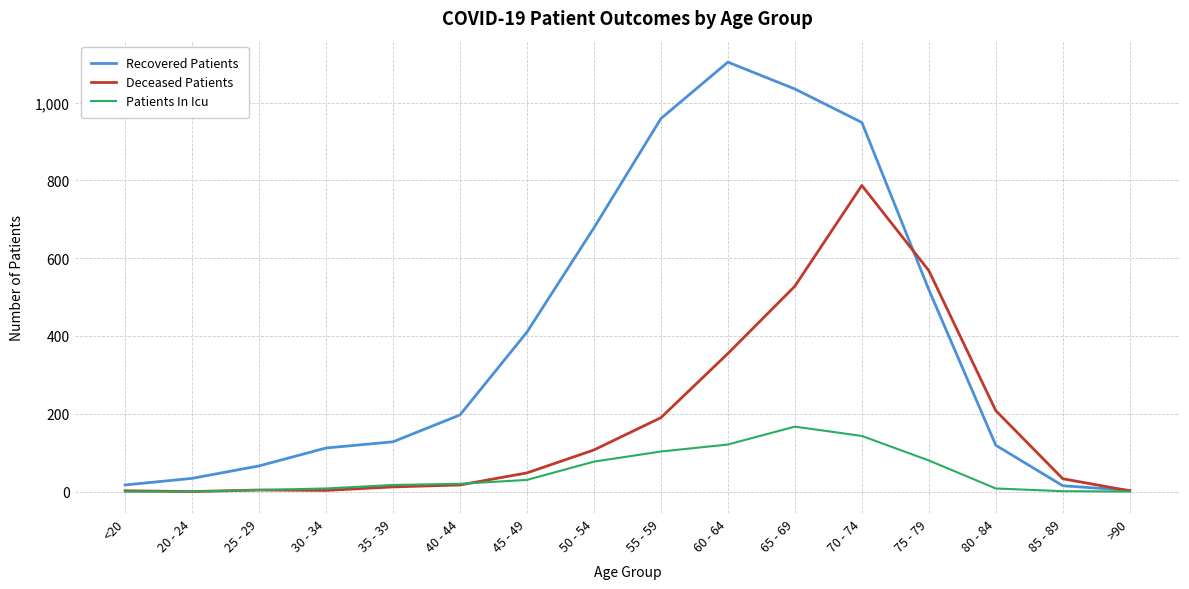

What is the maximum value for Deceased Patients?

787